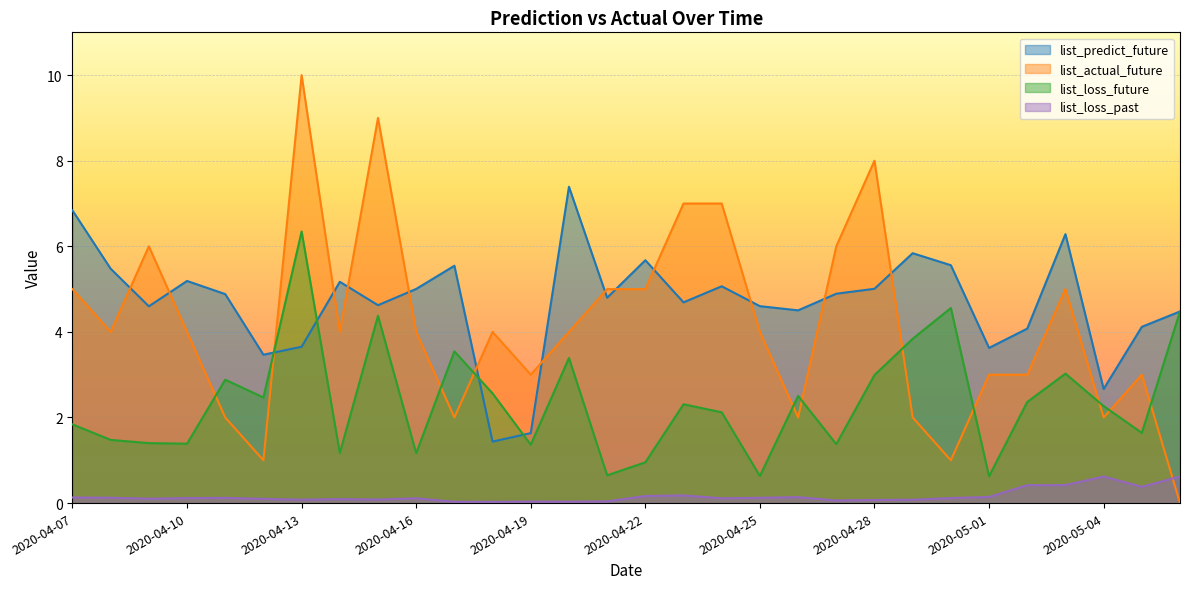

What value does the list_loss_past series have at 2020-05-03?

0.4